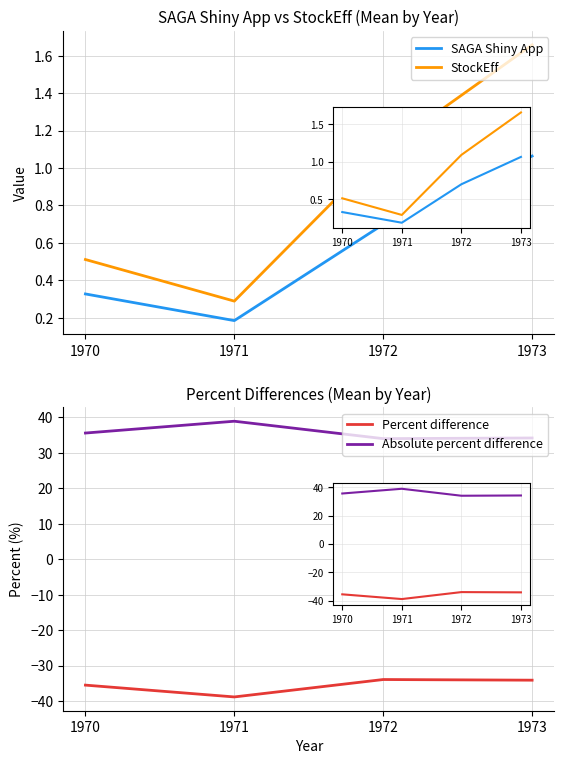

What is the highest value of the SAGA Shiny App series?

1.1